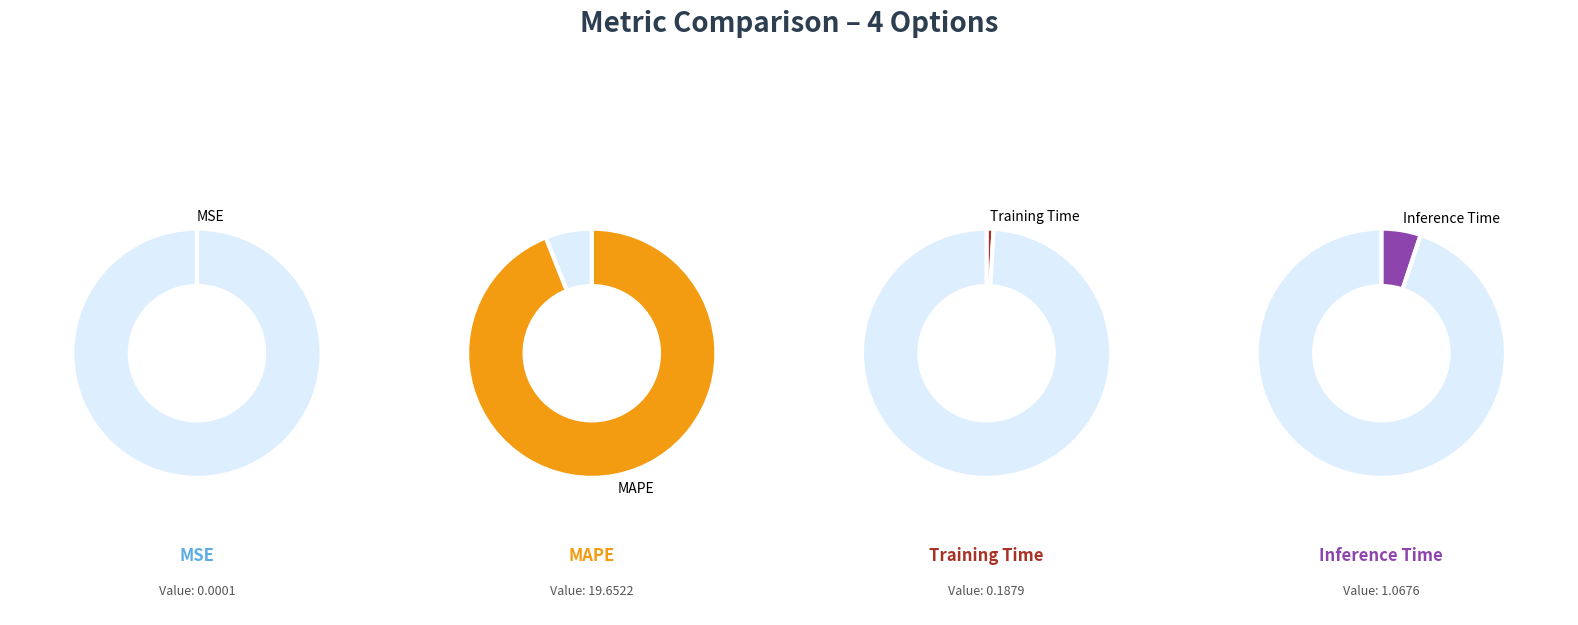

How many slices are in this pie chart?

4